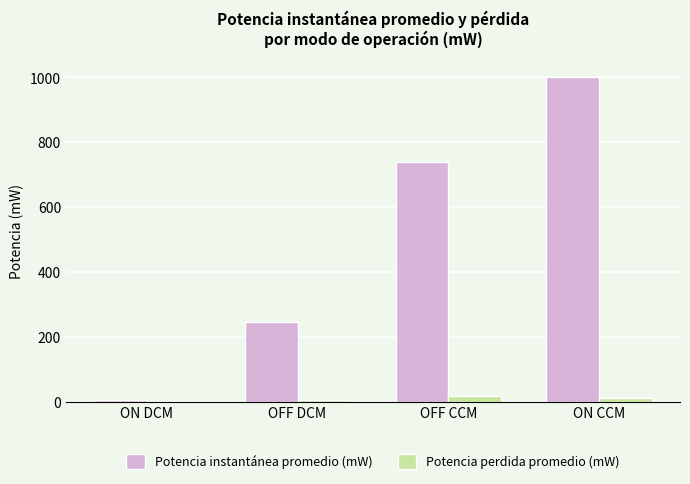

Between OFF DCM and OFF CCM, which series saw the biggest shift?

Potencia instantánea promedio (mW)